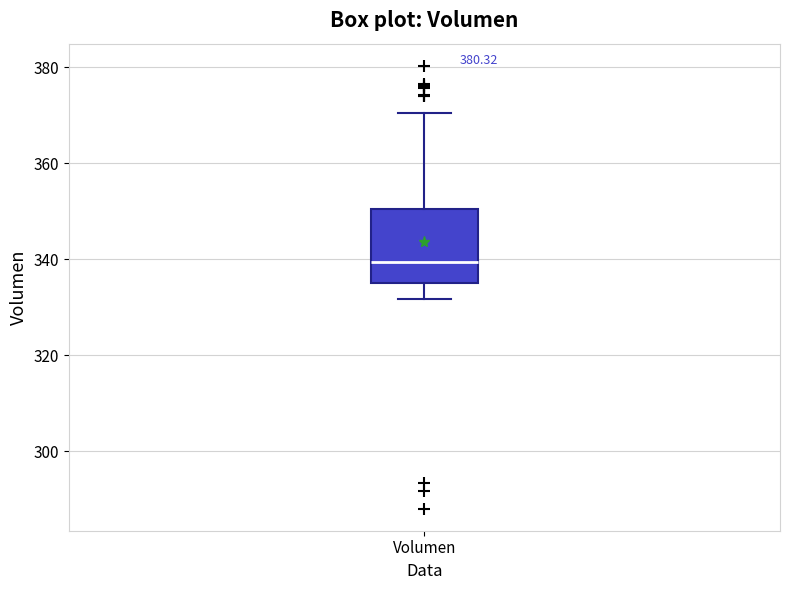

Read this box plot against the y-axis: the position of the median line, the range covered by the box, and the ends of both whiskers. The values are not printed on the chart, so give them approximately, as read against the axis.

median 340, box 336 to 350, whiskers 332 to 370